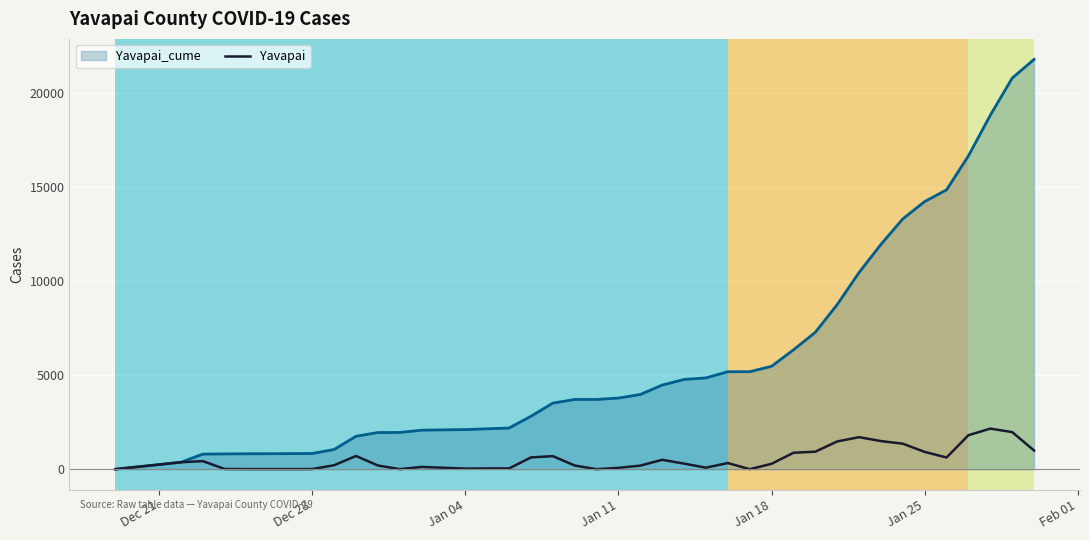

Which series has the largest total across all categories?

Yavapai_cume